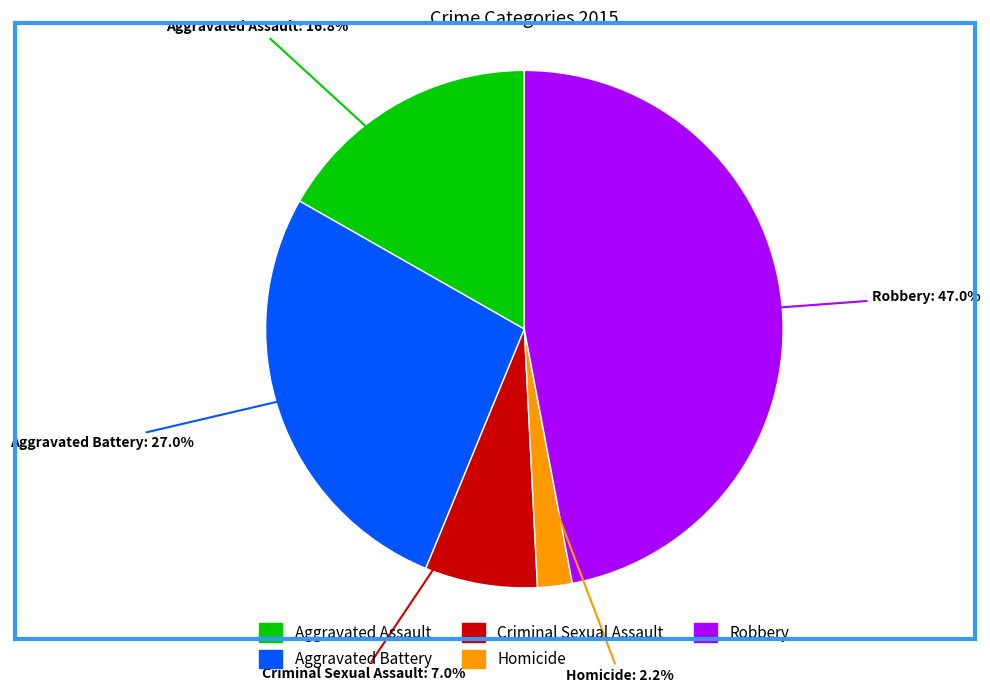

What portion of the pie excludes Aggravated Battery?

73.0%